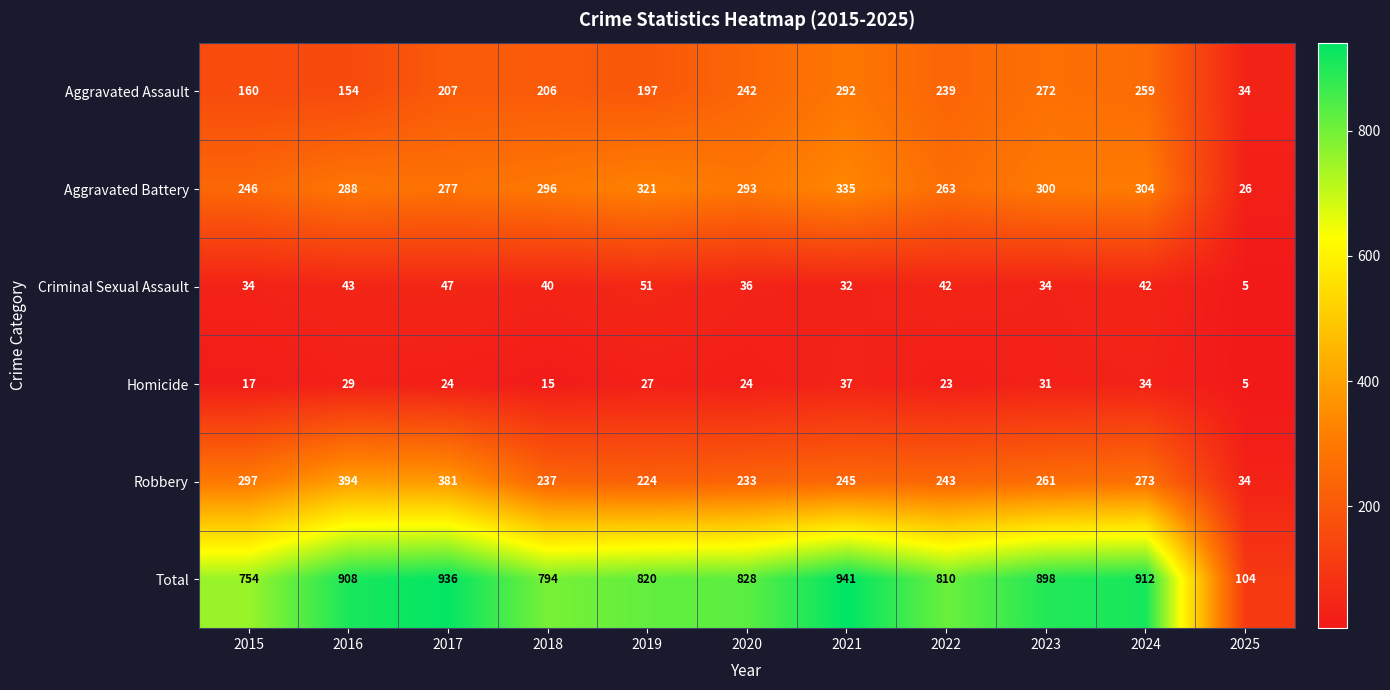

How many data points in Aggravated Battery are less than 293?

5